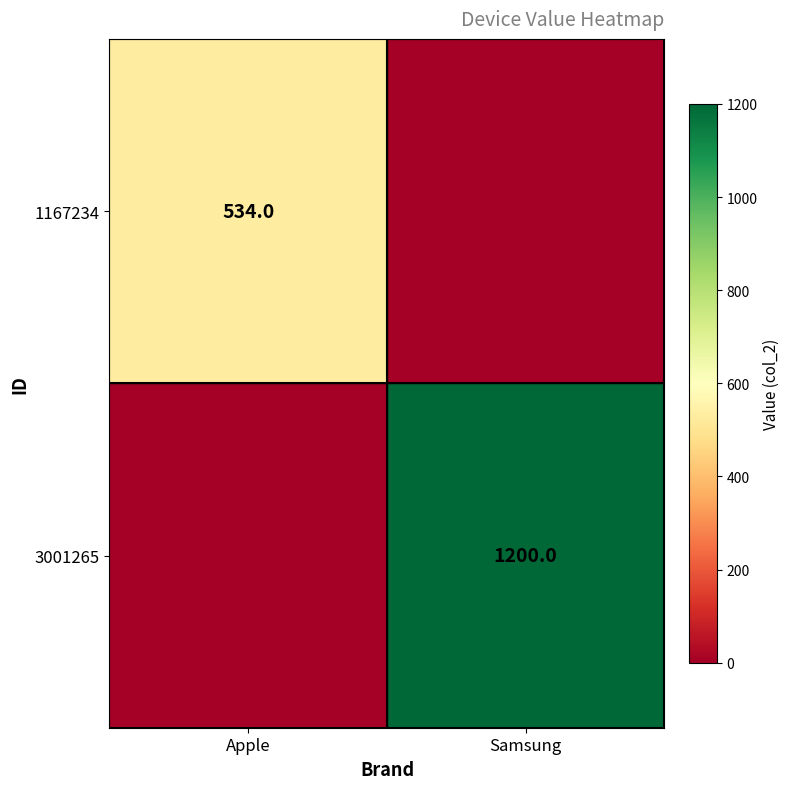

Is it true that 3001265 equals 528 at Samsung?

False